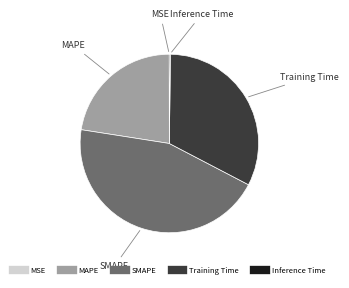

The MAPE slice represents 23% of the pie. True or false?

True